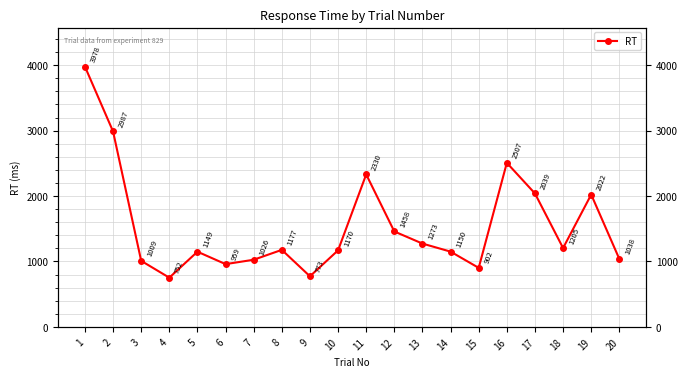

Which label corresponds to the smallest value in the chart?

4